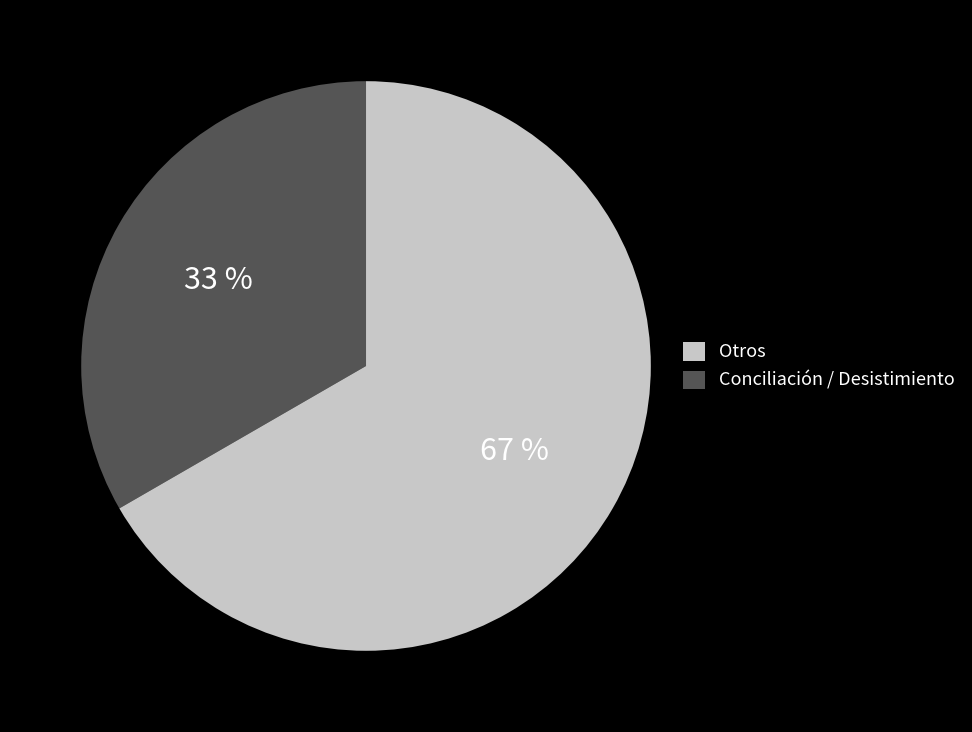

How many slices are in this pie chart?

2